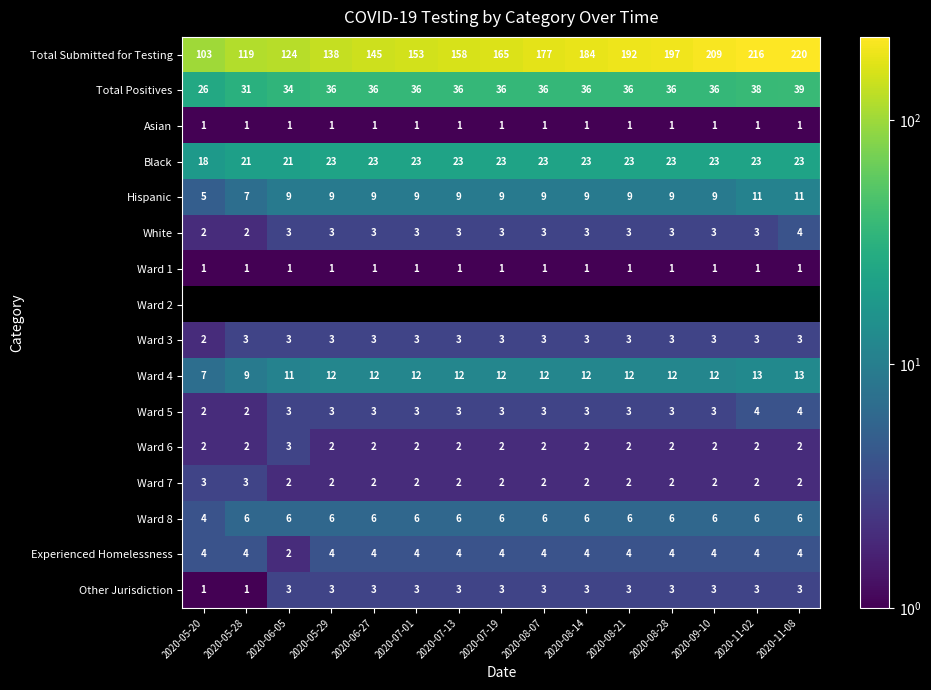

What is the spread (max minus min) of values at 2020-06-05?

124